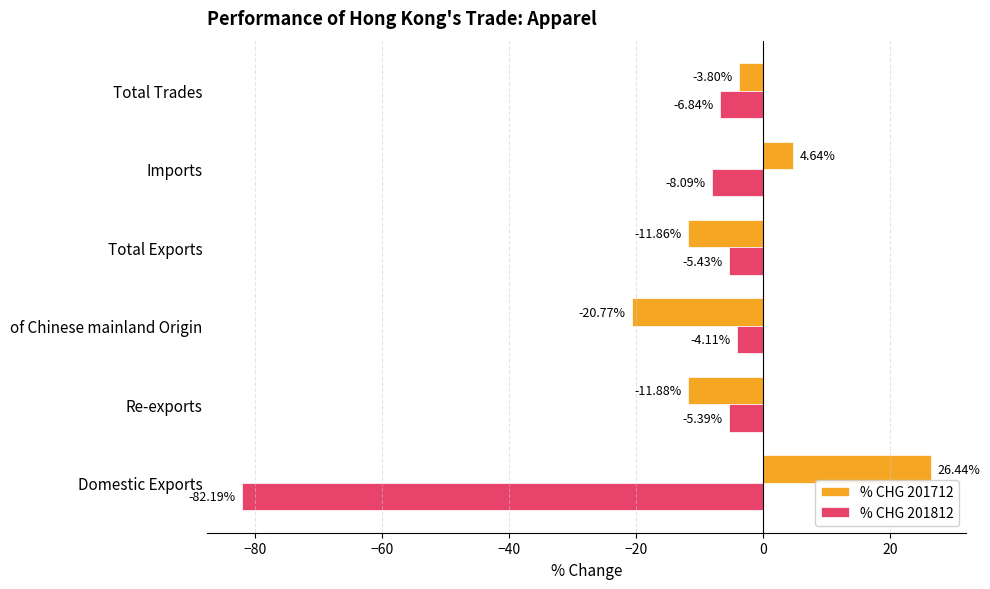

Which series has the largest total across all categories?

% CHG 201712